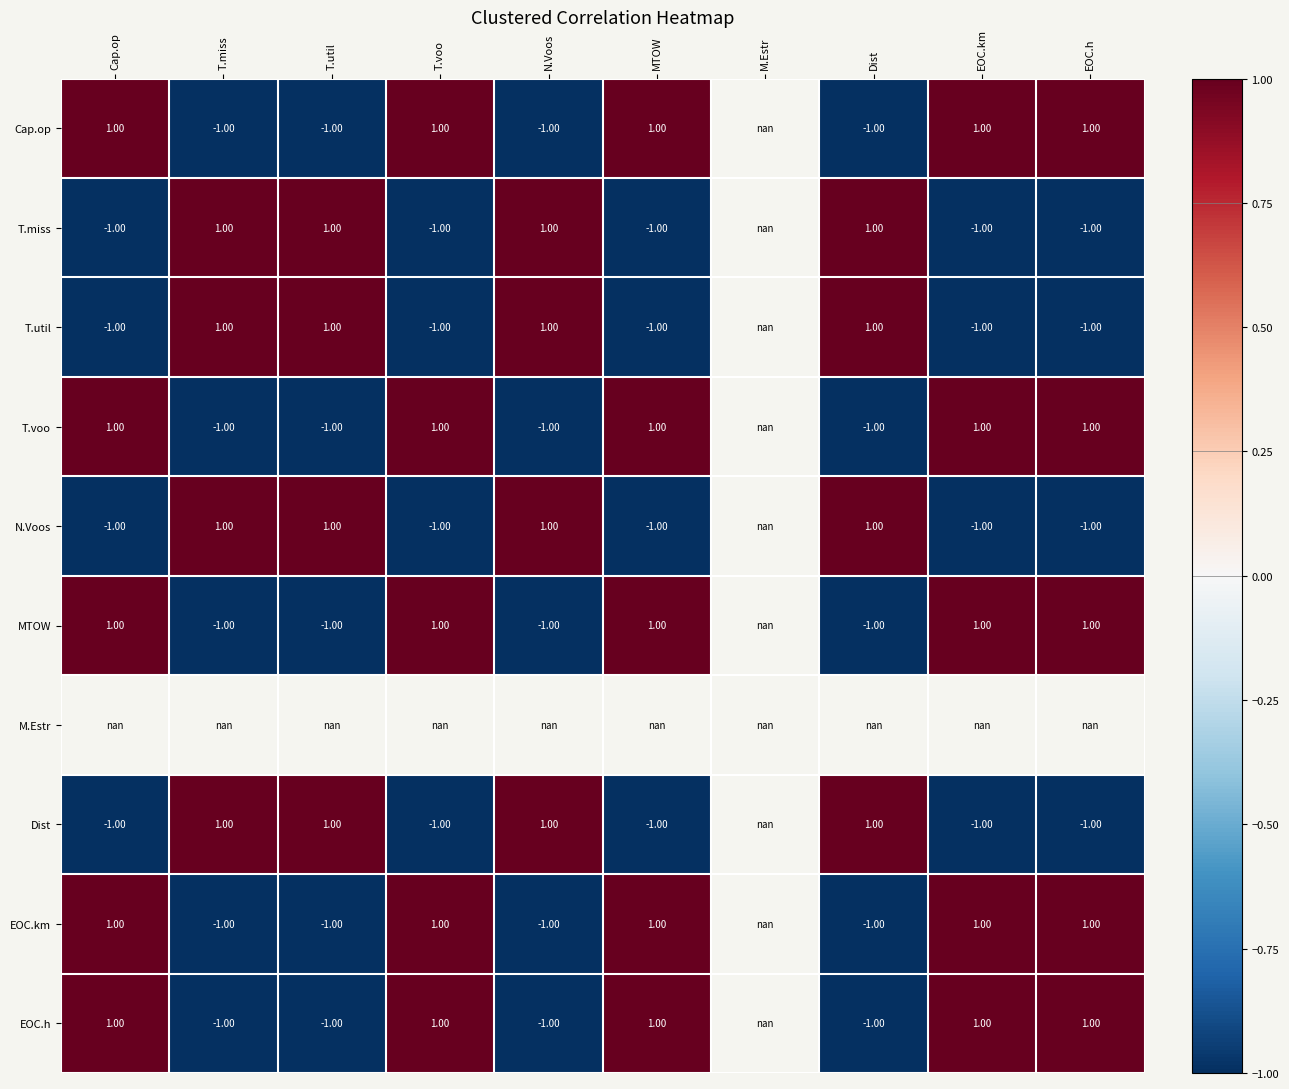

Is the value of T.util at N.Voos greater than the value of N.Voos at EOC.km?

Yes